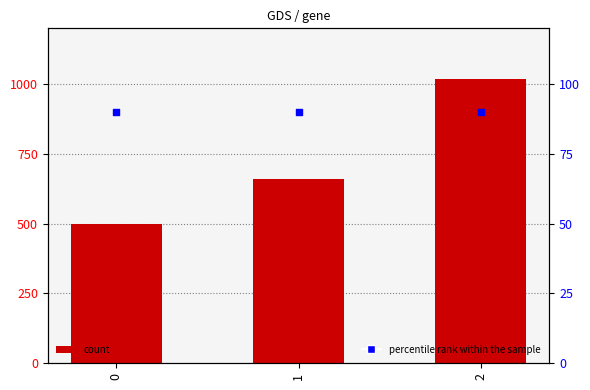

Which series has the largest total across all categories?

count